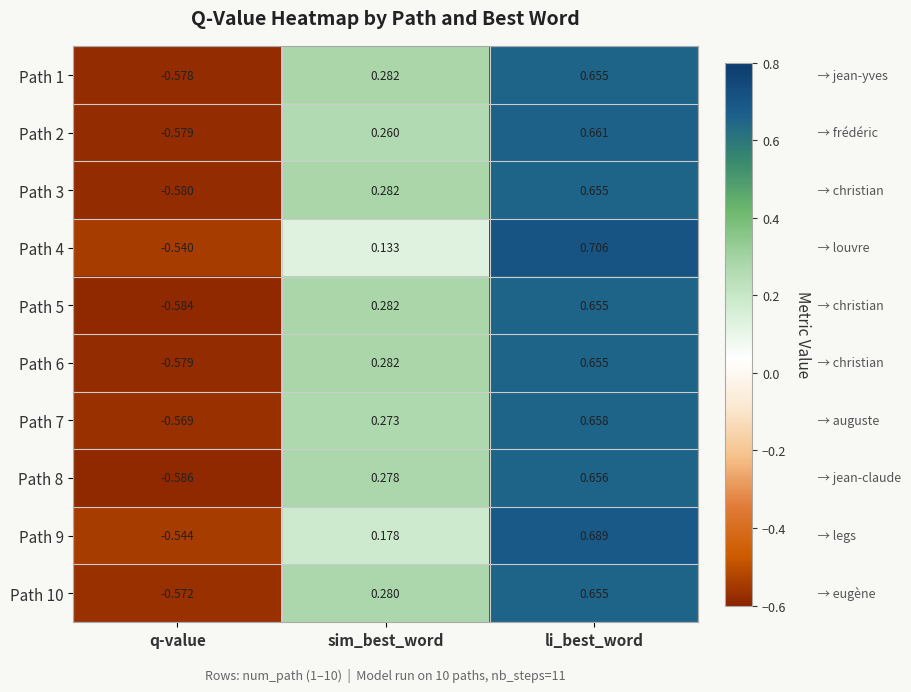

Which series has the widest spread of values?

Path 4